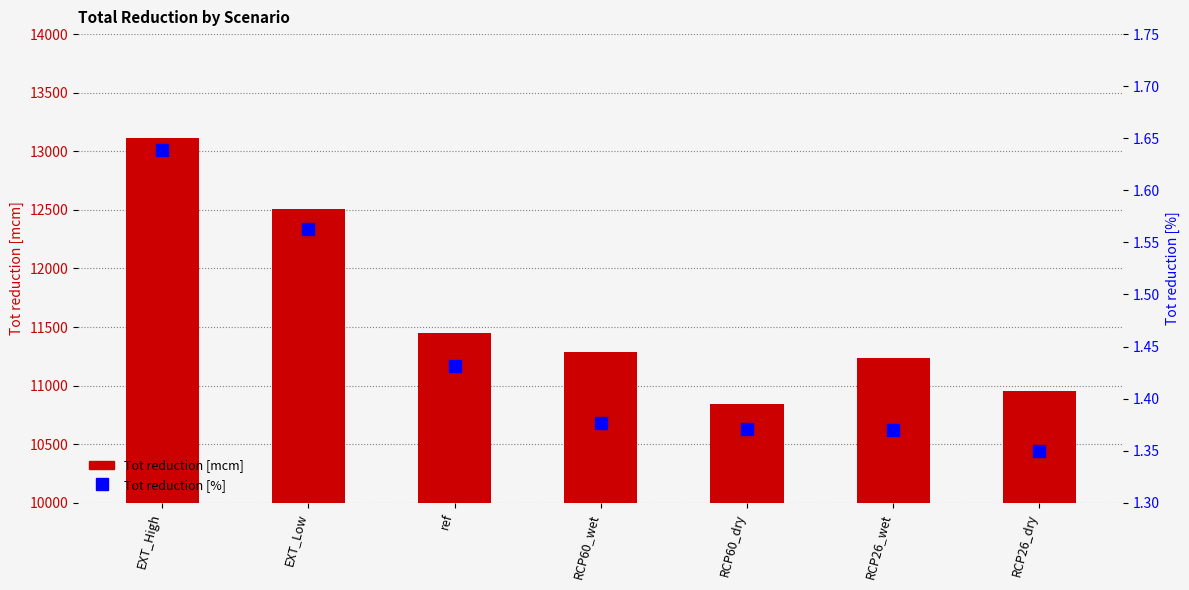

Read the Tot reduction [%] value at ref.

1.4